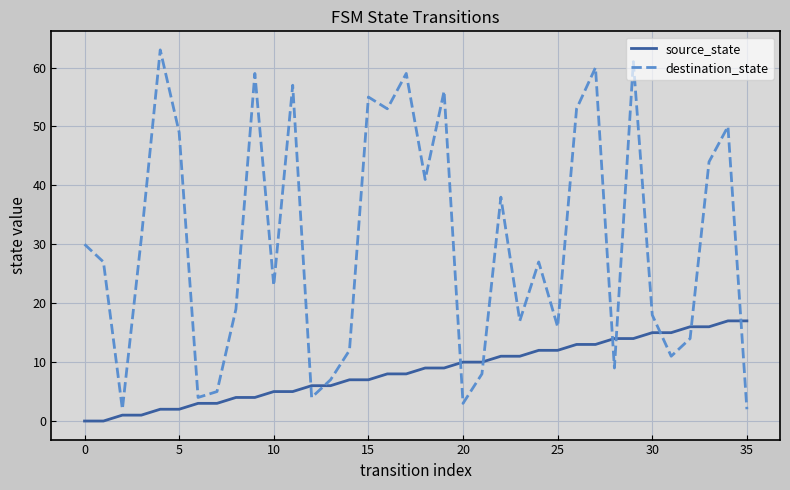

What is the maximum value for destination_state?

63